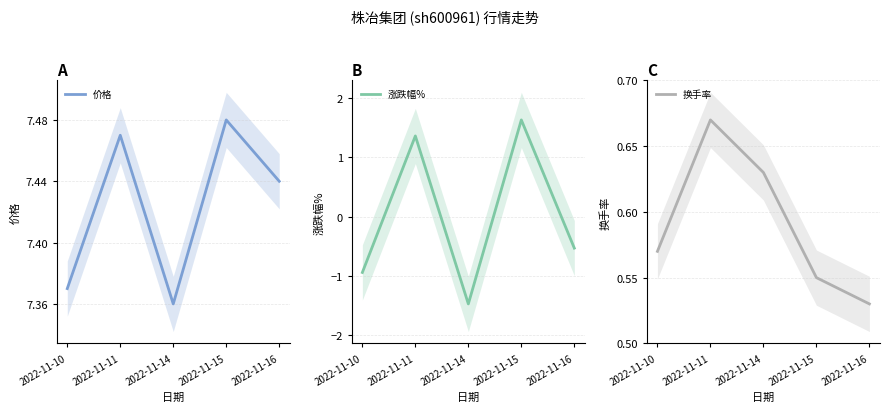

How many values in the 涨跌幅% series are below 0?

3